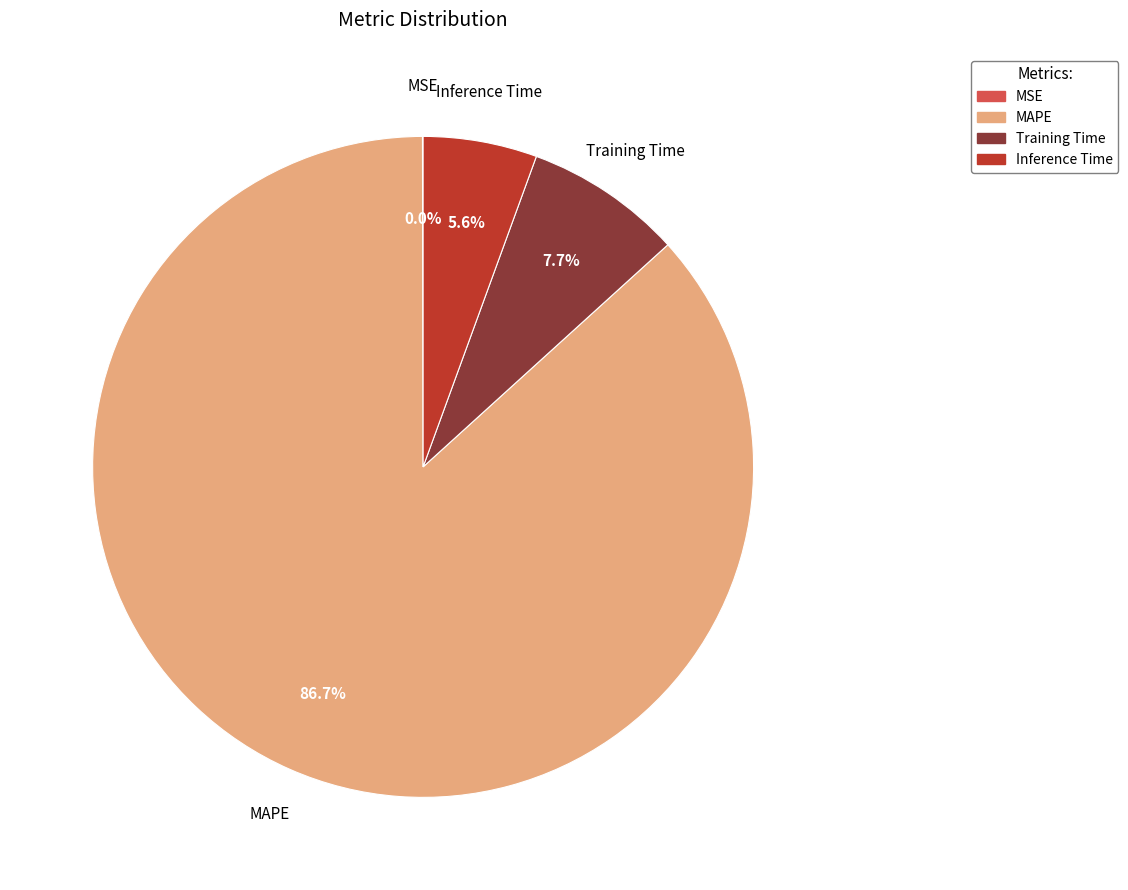

True or false: Inference Time accounts for 6% of the total.

True